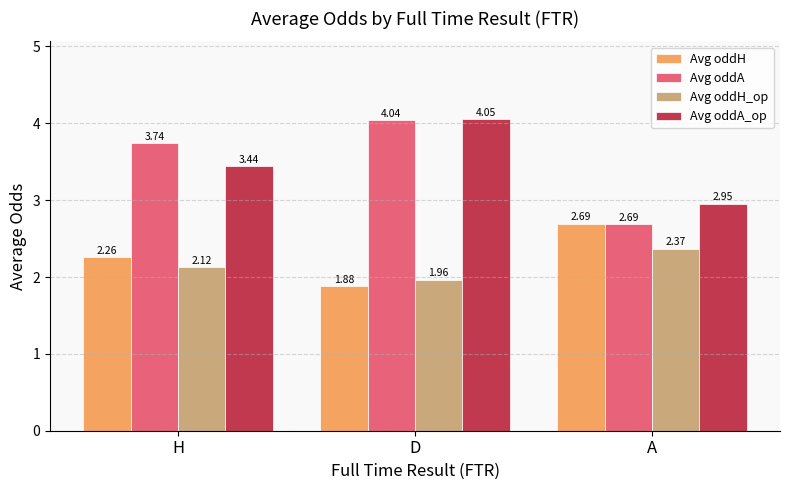

The value of Avg oddA at D is 6.6. True or false?

False